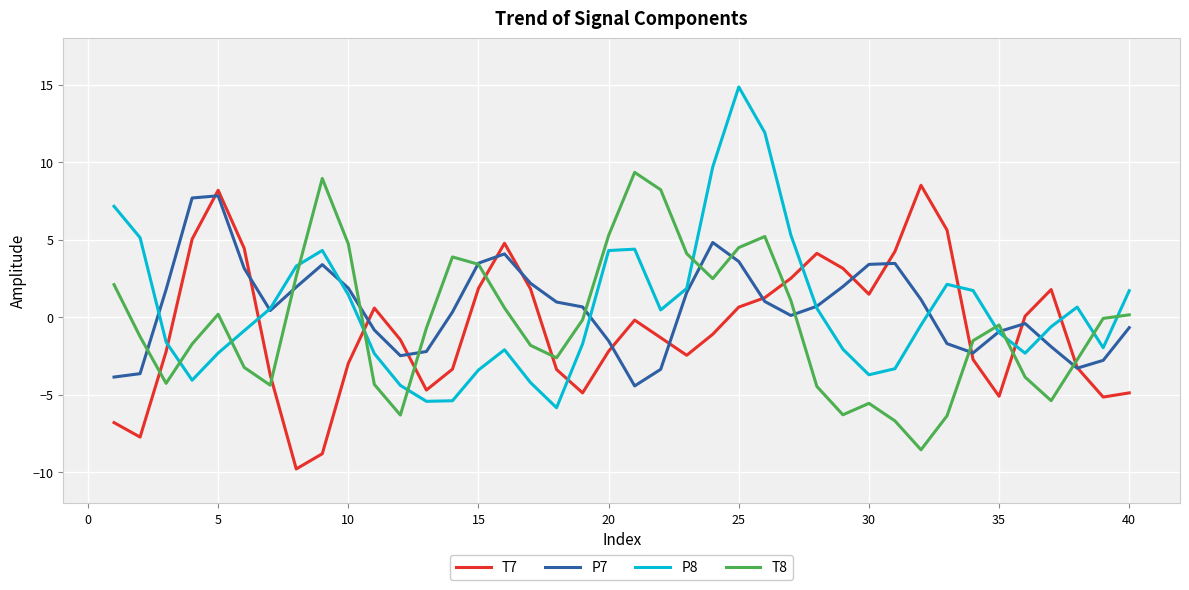

Which series has the largest range (max minus min)?

P8